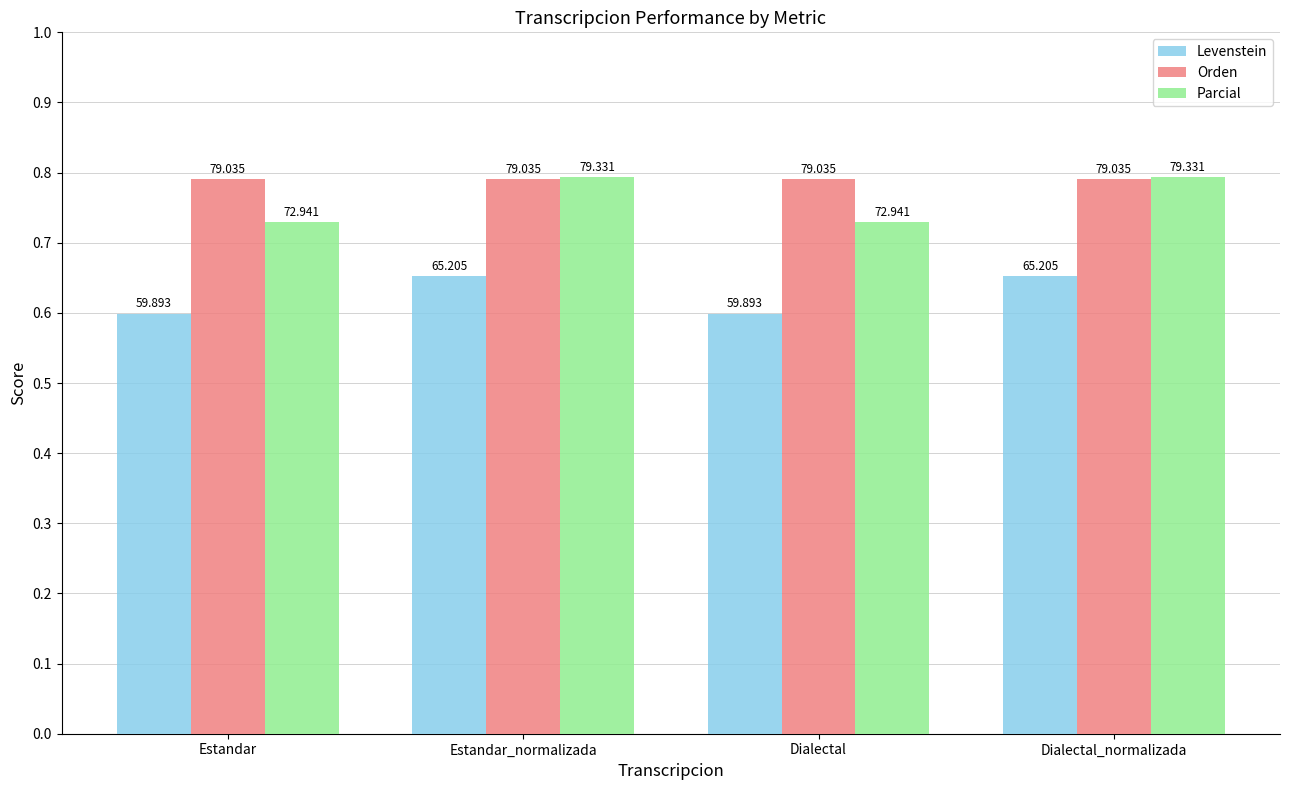

Does the chart contain stacked bars?

No